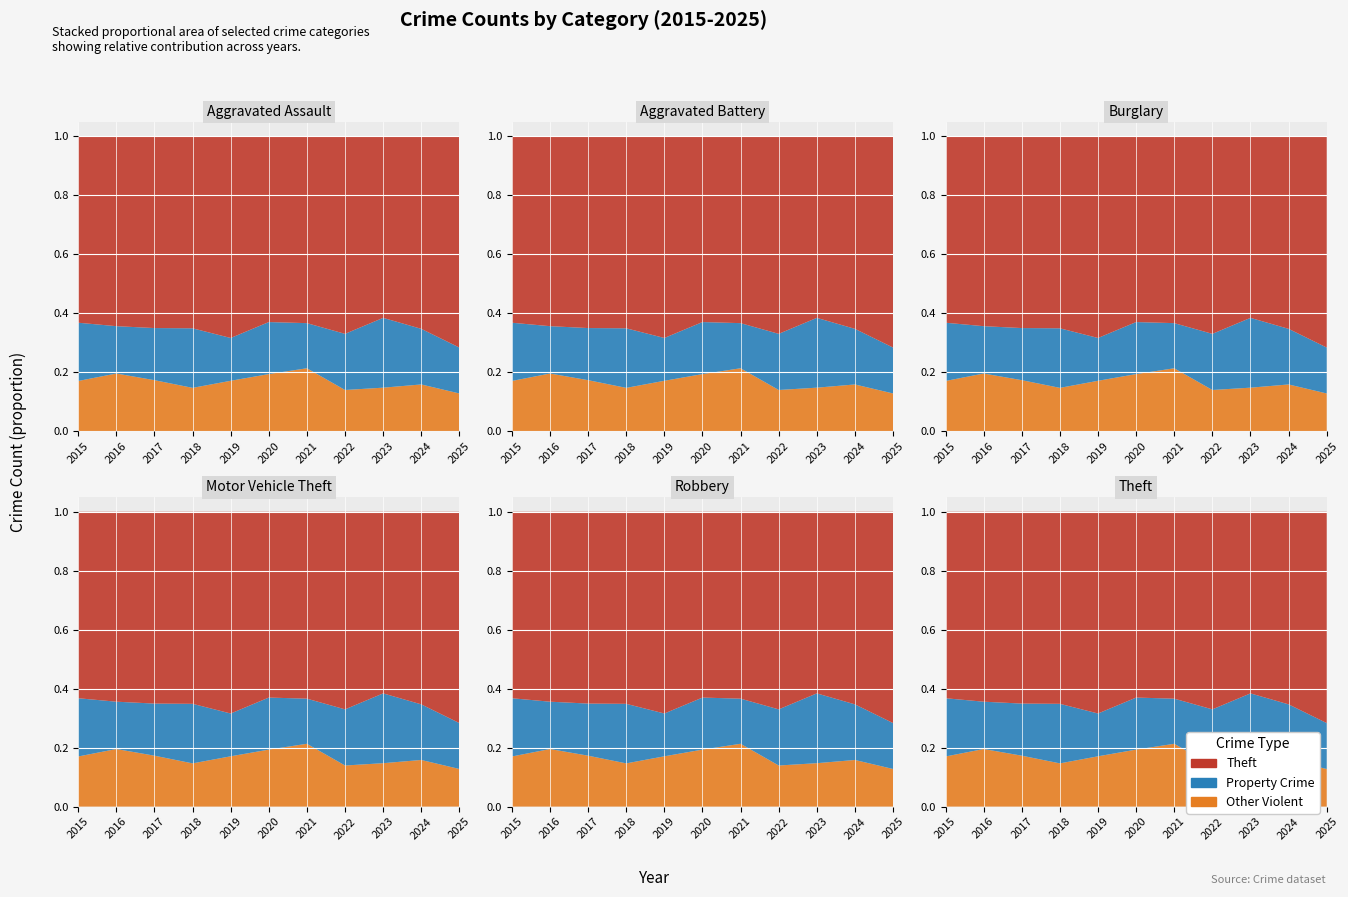

Reading right to left, what are all the values shown in this chart?

Aggravated Assault: 47	112	110	78	86	56	65	43	72	66	54
Aggravated Battery: 46	127	103	71	75	82	88	70	83	93	64
Burglary: 74	169	161	132	95	110	110	176	162	139	121
Motor Vehicle Theft: 87	259	363	219	96	109	84	127	104	110	152
Robbery: 39	120	113	108	105	102	75	107	105	144	117
Theft: 741	1482	1363	1235	791	782	914	977	979	999	874